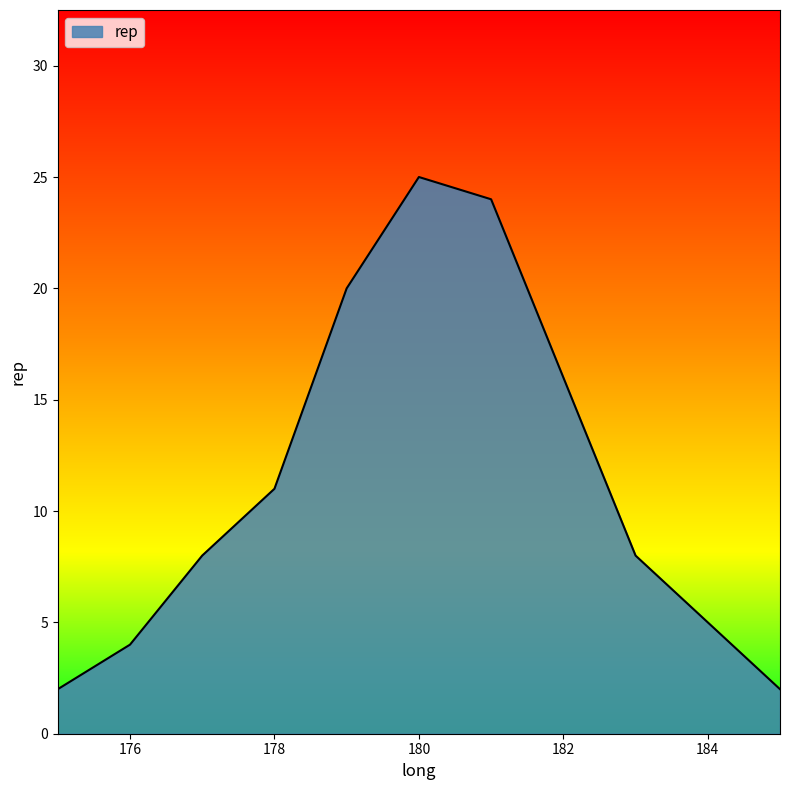

How many lines are shown in the chart?

1